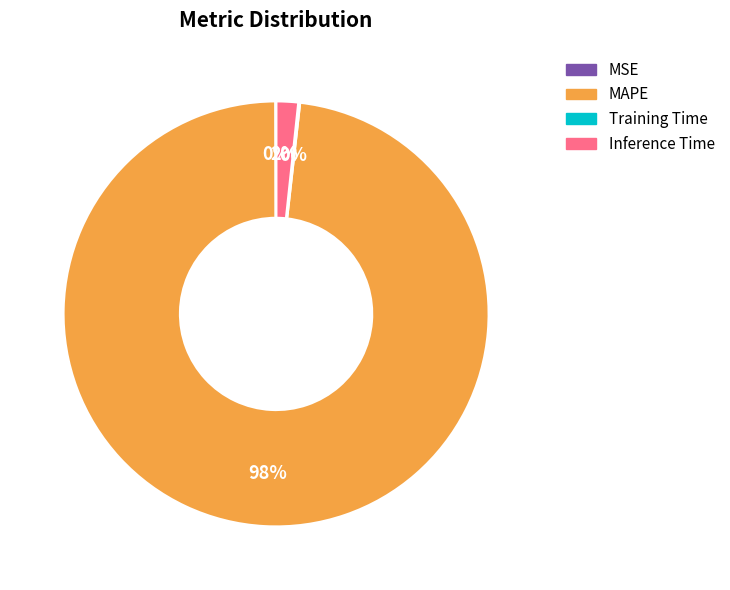

Between MAPE and Inference Time, which is larger?

MAPE